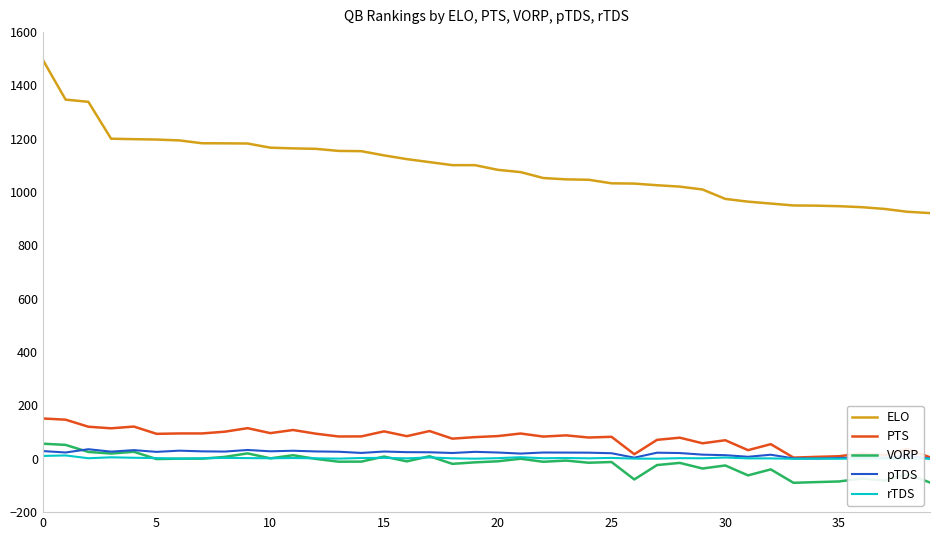

True or false: ELO and PTS intersect in this chart.

False